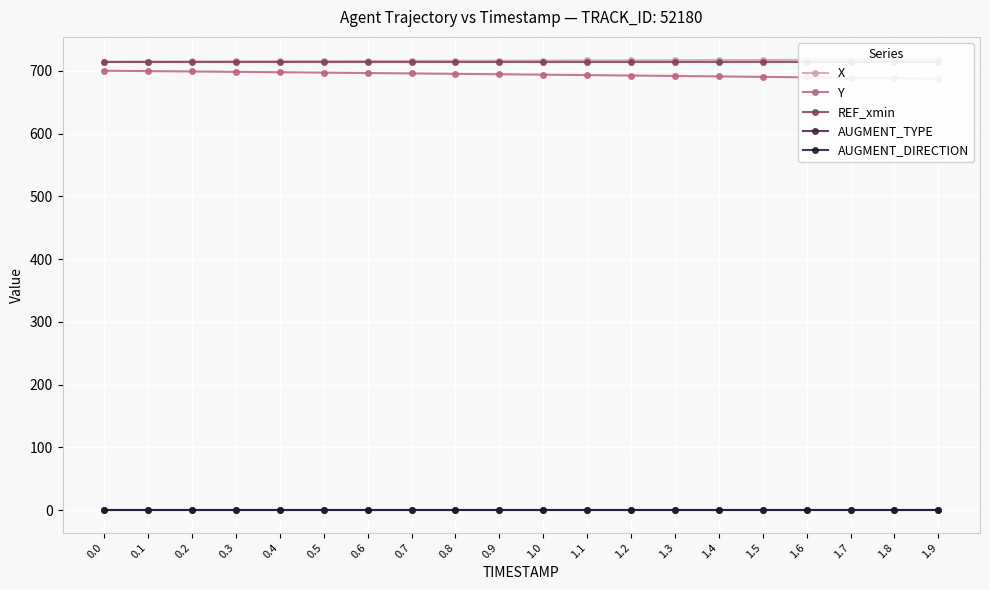

True or false: X has more than 2 points higher than both neighbors.

False